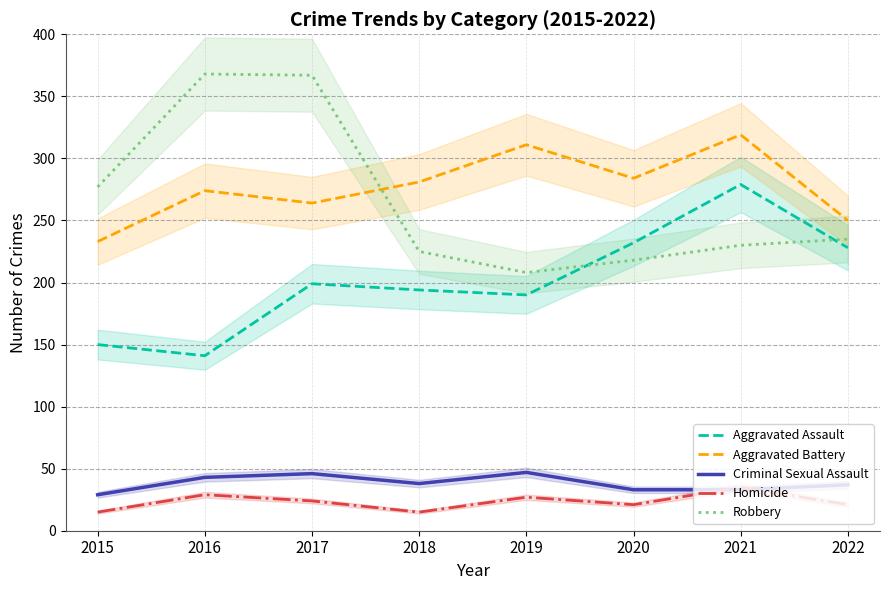

Where is Aggravated Battery nearest to the value 276?

2016